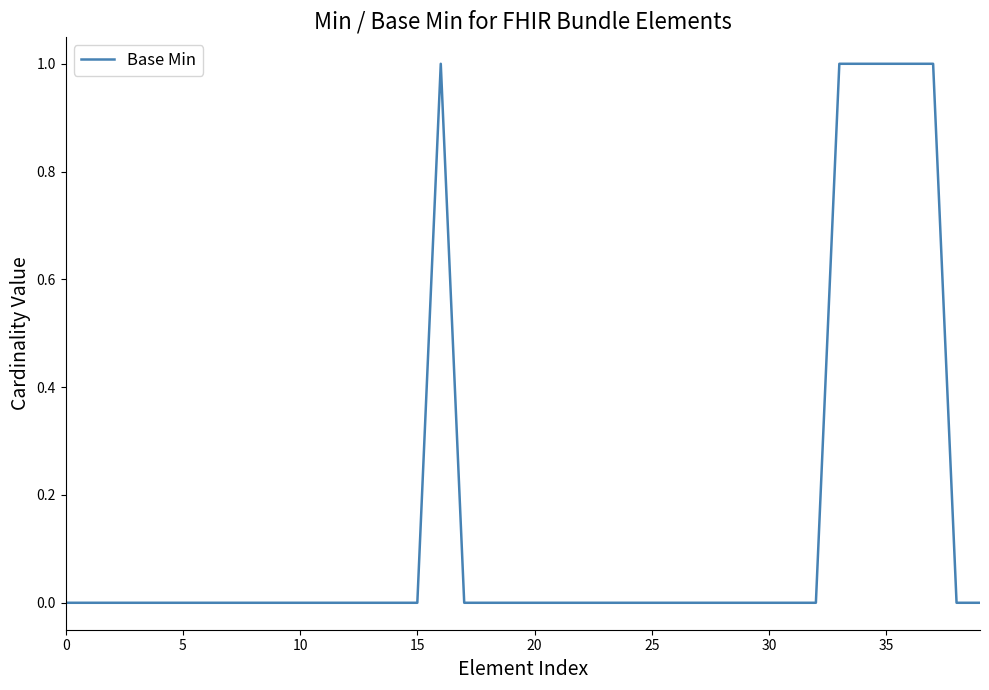

What is the maximum value shown in the chart?

1